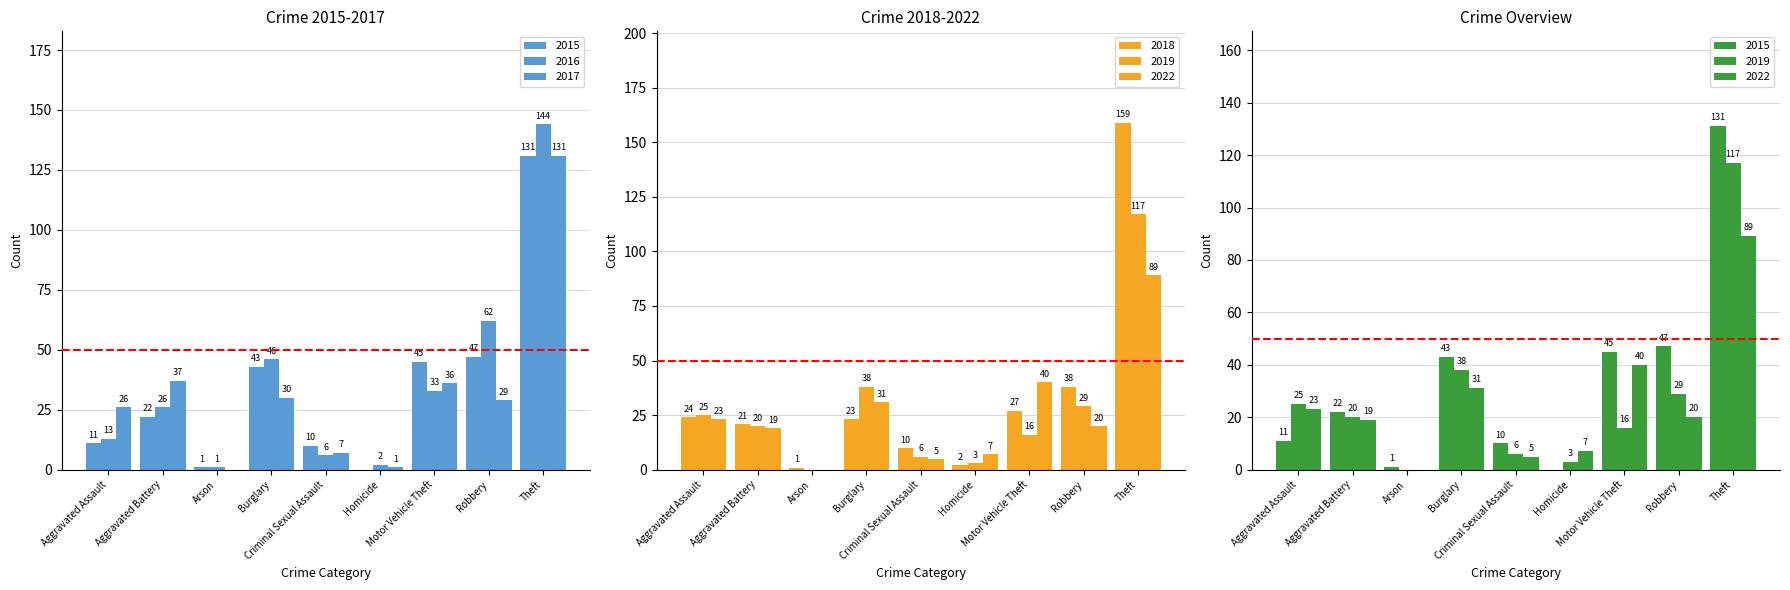

What is the difference between the 2018 values at Homicide and Aggravated Assault?

22